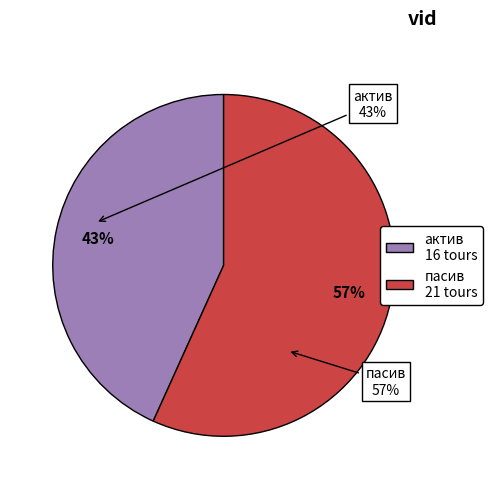

What is the smallest slice in the pie chart?

актив